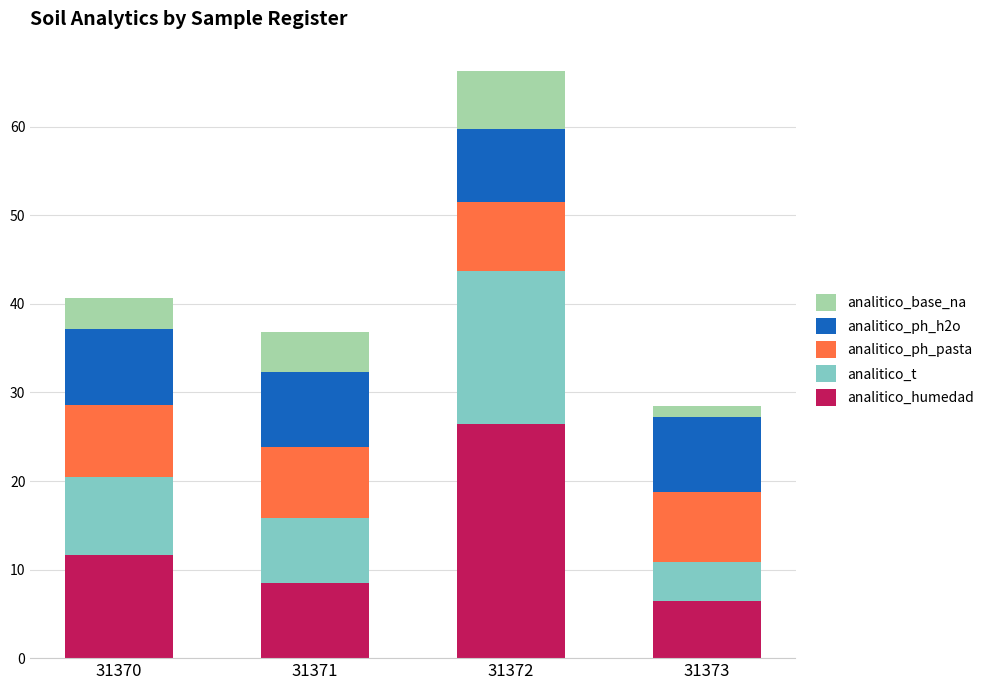

Does the chart contain any negative values?

No